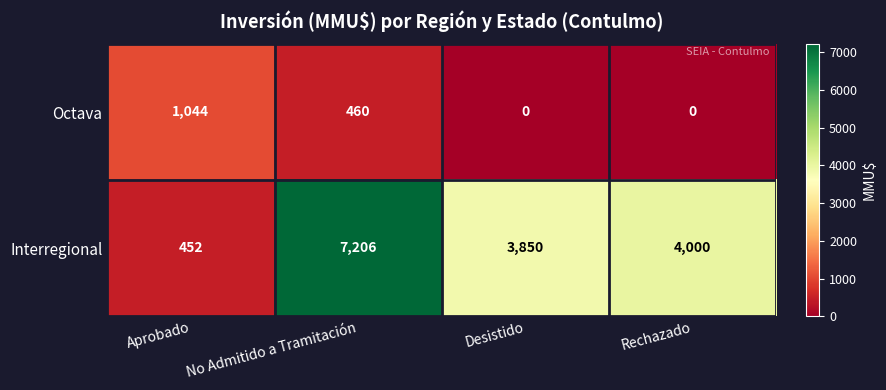

At which label does Octava first exceed 460?

Aprobado